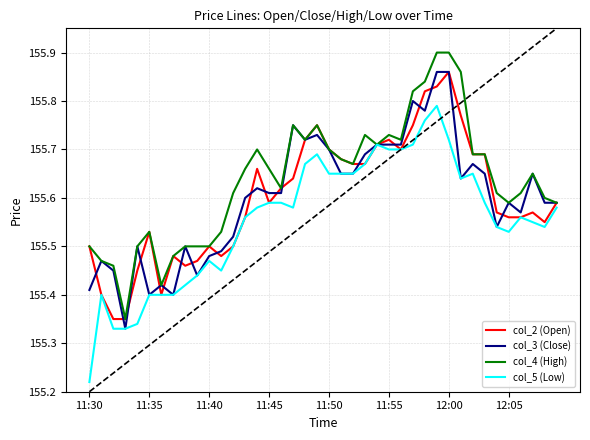

At how many categories does at least one series exceed 155?

40